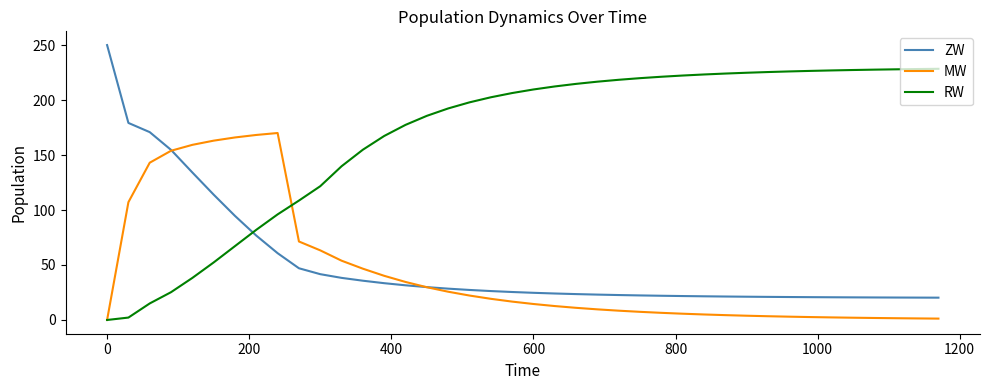

What is the maximum value shown in the chart?

250.0